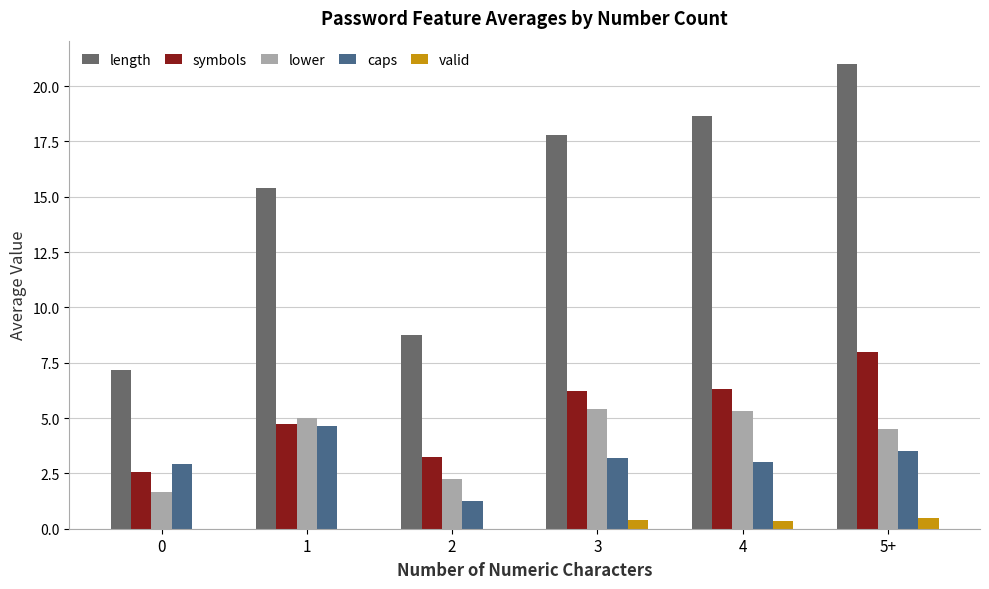

Where is caps nearest to the value 2?

2